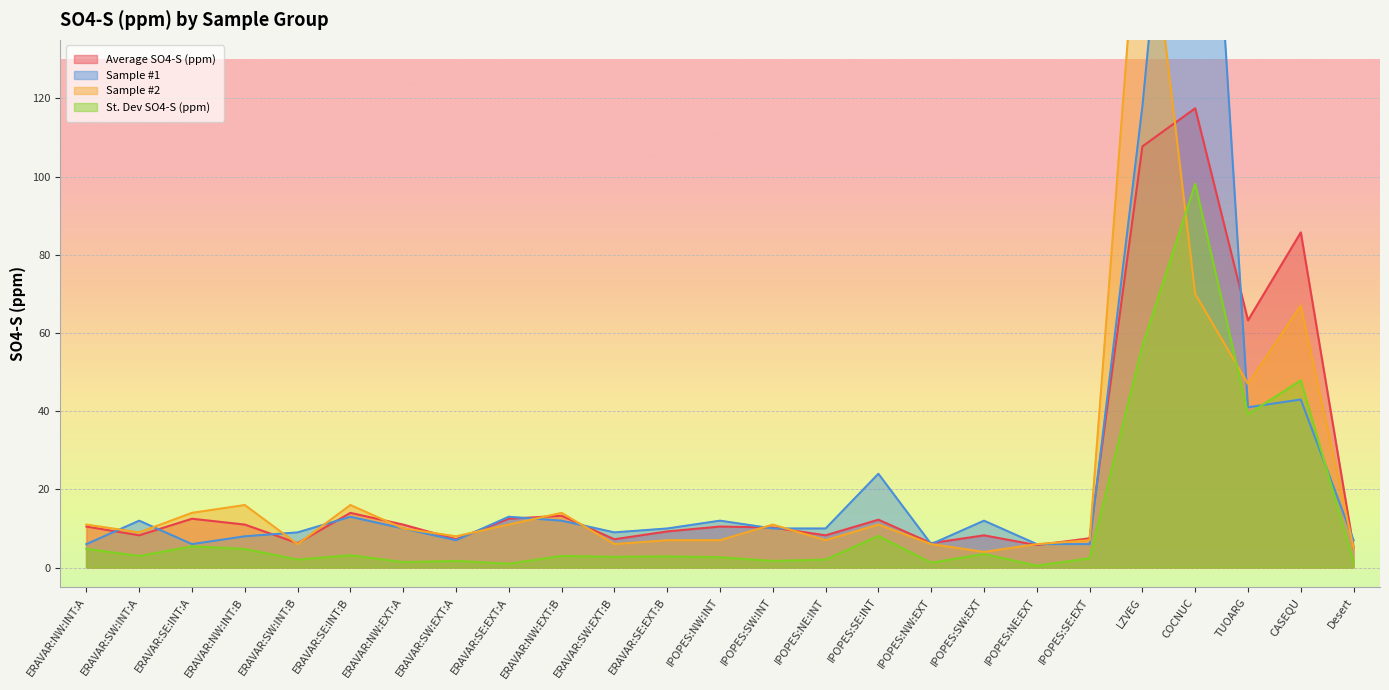

Reading left to right, list all the values displayed in this chart.

Average SO4-S (ppm): ERAVAR:NW:INT:A=10.5	ERAVAR:SW:INT:A=8.2	ERAVAR:SE:INT:A=12.5	ERAVAR:NW:INT:B=11.0	ERAVAR:SW:INT:B=6.2	ERAVAR:SE:INT:B=14.0	ERAVAR:NW:EXT:A=11.0	ERAVAR:SW:EXT:A=7.2	ERAVAR:SE:EXT:A=12.5	ERAVAR:NW:EXT:B=13.2	ERAVAR:SW:EXT:B=7.2	ERAVAR:SE:EXT:B=9.2	IPOPES:NW:INT=10.5	IPOPES:SW:INT=10.2	IPOPES:NE:INT=8.2	IPOPES:SE:INT=12.2	IPOPES:NW:EXT=6.2	IPOPES:SW:EXT=8.2	IPOPES:NE:EXT=5.8	IPOPES:SE:EXT=7.5	LZVEG=107.8	COCNUC=117.5	TUOARG=63.2	CASEQU=85.8	Desert=5.0
Sample #1: ERAVAR:NW:INT:A=6.0	ERAVAR:SW:INT:A=12.0	ERAVAR:SE:INT:A=6.0	ERAVAR:NW:INT:B=8.0	ERAVAR:SW:INT:B=9.0	ERAVAR:SE:INT:B=13.0	ERAVAR:NW:EXT:A=10.0	ERAVAR:SW:EXT:A=7.0	ERAVAR:SE:EXT:A=13.0	ERAVAR:NW:EXT:B=12.0	ERAVAR:SW:EXT:B=9.0	ERAVAR:SE:EXT:B=10.0	IPOPES:NW:INT=12.0	IPOPES:SW:INT=10.0	IPOPES:NE:INT=10.0	IPOPES:SE:INT=24.0	IPOPES:NW:EXT=6.0	IPOPES:SW:EXT=12.0	IPOPES:NE:EXT=6.0	IPOPES:SE:EXT=6.0	LZVEG=118.0	COCNUC=258.0	TUOARG=41.0	CASEQU=43.0	Desert=7.0
Sample #2: ERAVAR:NW:INT:A=11.0	ERAVAR:SW:INT:A=9.0	ERAVAR:SE:INT:A=14.0	ERAVAR:NW:INT:B=16.0	ERAVAR:SW:INT:B=6.0	ERAVAR:SE:INT:B=16.0	ERAVAR:NW:EXT:A=10.0	ERAVAR:SW:EXT:A=8.0	ERAVAR:SE:EXT:A=11.0	ERAVAR:NW:EXT:B=14.0	ERAVAR:SW:EXT:B=6.0	ERAVAR:SE:EXT:B=7.0	IPOPES:NW:INT=7.0	IPOPES:SW:INT=11.0	IPOPES:NE:INT=7.0	IPOPES:SE:INT=11.0	IPOPES:NW:EXT=6.0	IPOPES:SW:EXT=4.0	IPOPES:NE:EXT=6.0	IPOPES:SE:EXT=7.0	LZVEG=184.0	COCNUC=70.0	TUOARG=47.0	CASEQU=67.0	Desert=5.0
St. Dev SO4-S (ppm): ERAVAR:NW:INT:A=4.8	ERAVAR:SW:INT:A=3.0	ERAVAR:SE:INT:A=5.4	ERAVAR:NW:INT:B=4.8	ERAVAR:SW:INT:B=2.1	ERAVAR:SE:INT:B=3.2	ERAVAR:NW:EXT:A=1.4	ERAVAR:SW:EXT:A=1.7	ERAVAR:SE:EXT:A=1.0	ERAVAR:NW:EXT:B=3.0	ERAVAR:SW:EXT:B=2.8	ERAVAR:SE:EXT:B=2.9	IPOPES:NW:INT=2.6	IPOPES:SW:INT=1.7	IPOPES:NE:INT=2.1	IPOPES:SE:INT=8.1	IPOPES:NW:EXT=1.3	IPOPES:SW:EXT=3.5	IPOPES:NE:EXT=0.5	IPOPES:SE:EXT=2.4	LZVEG=56.7	COCNUC=98.2	TUOARG=39.2	CASEQU=47.9	Desert=1.4